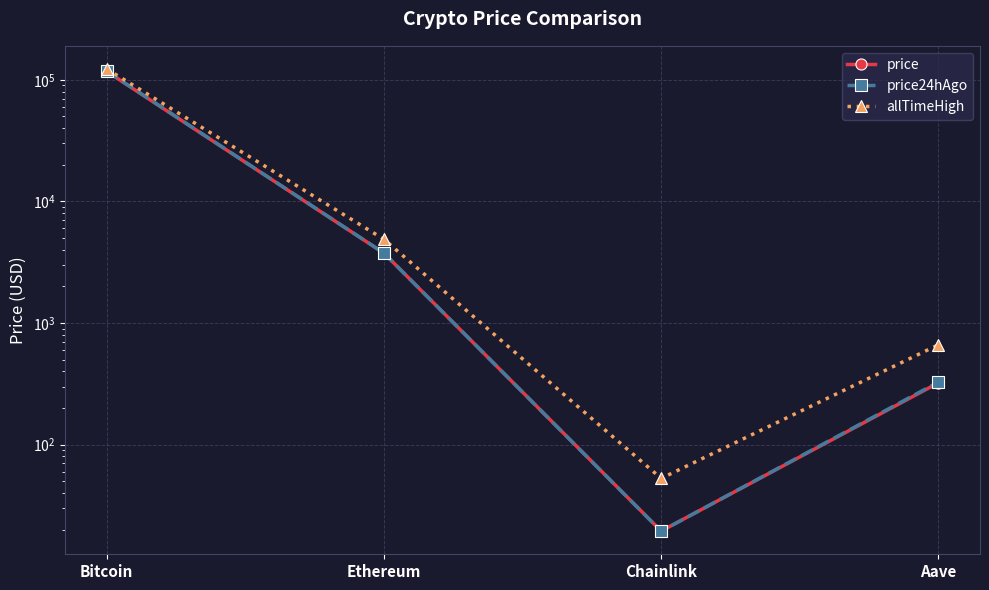

How many data points in allTimeHigh are less than 4878?

2